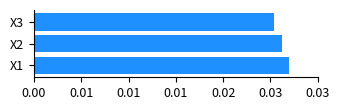

Rank the categories by value from highest to lowest.

X1, X2, X3